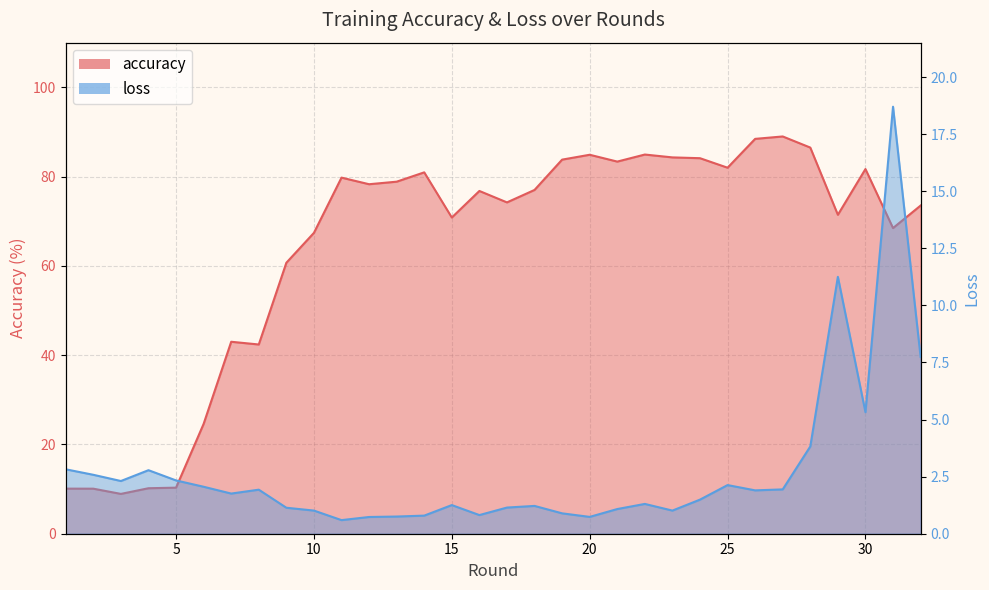

Reading left to right, what are all the values shown in this chart?

accuracy: 10.1	10.1	8.9	10.2	10.3	24.6	43.0	42.4	60.7	67.4	79.8	78.3	78.9	81.0	70.8	76.8	74.2	77.0	83.8	84.9	83.4	84.9	84.3	84.1	82.0	88.5	89.0	86.5	71.4	81.7	68.5	73.5
loss: 2.8	2.6	2.3	2.8	2.3	2.1	1.8	1.9	1.1	1.0	0.6	0.7	0.8	0.8	1.3	0.8	1.1	1.2	0.9	0.7	1.1	1.3	1.0	1.5	2.1	1.9	1.9	3.8	11.3	5.3	18.7	7.7